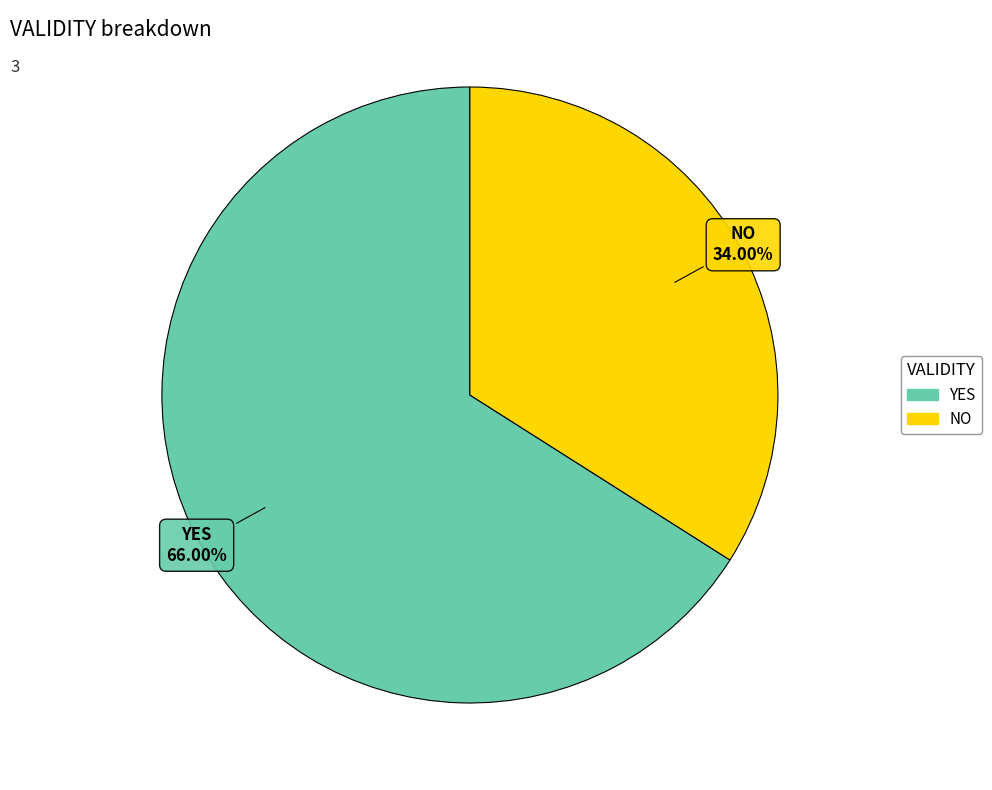

Does any single category account for the majority?

Yes